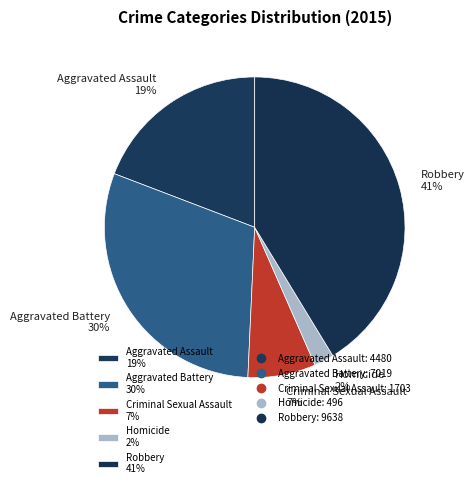

Approximately how many times larger is the value at Aggravated Battery 30% compared to Aggravated Assault 19%?

1.6